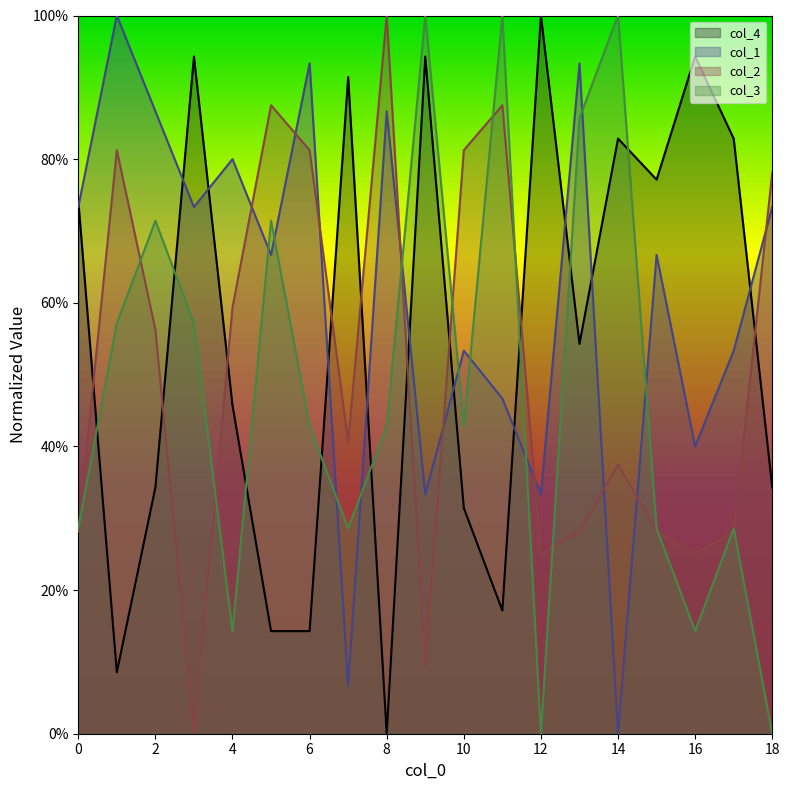

Is it true that col_4 equals 0.1 at 2?

False